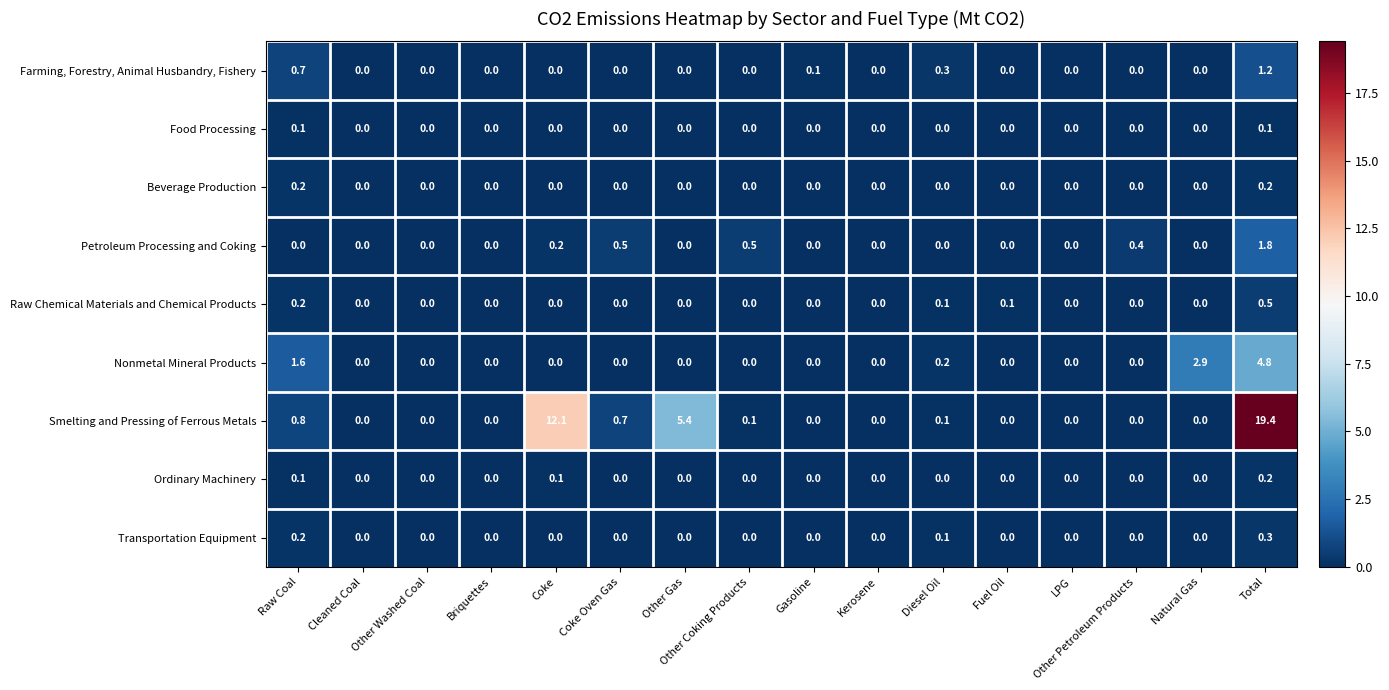

What is the sum of the Petroleum Processing and Coking values at LPG and Other Coking Products?

0.5